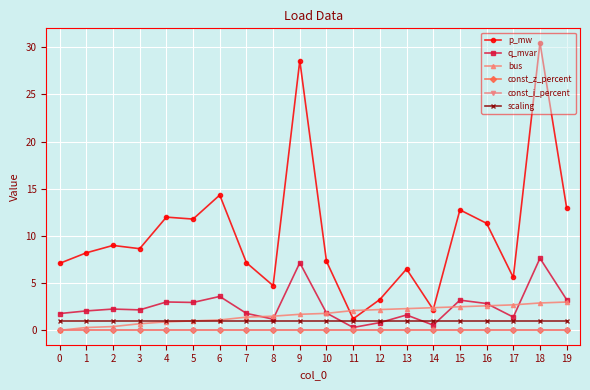

Is it true that scaling equals 0.3 at 8?

False